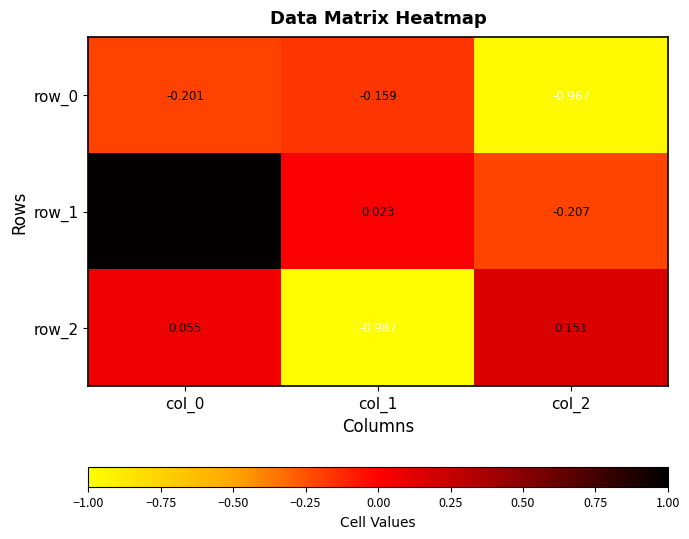

What is the difference between the row_0 values at col_0 and col_2?

0.8